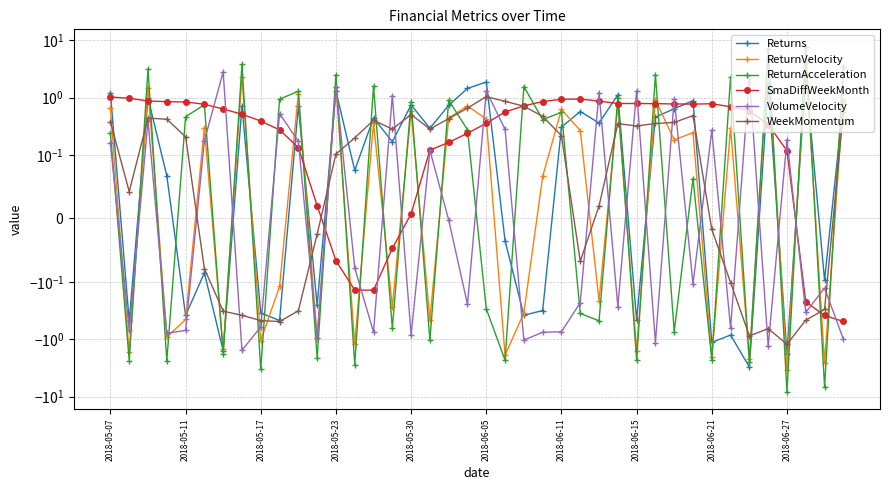

True or false: SmaDiffWeekMonth has a value of 0.8 at 31.

True